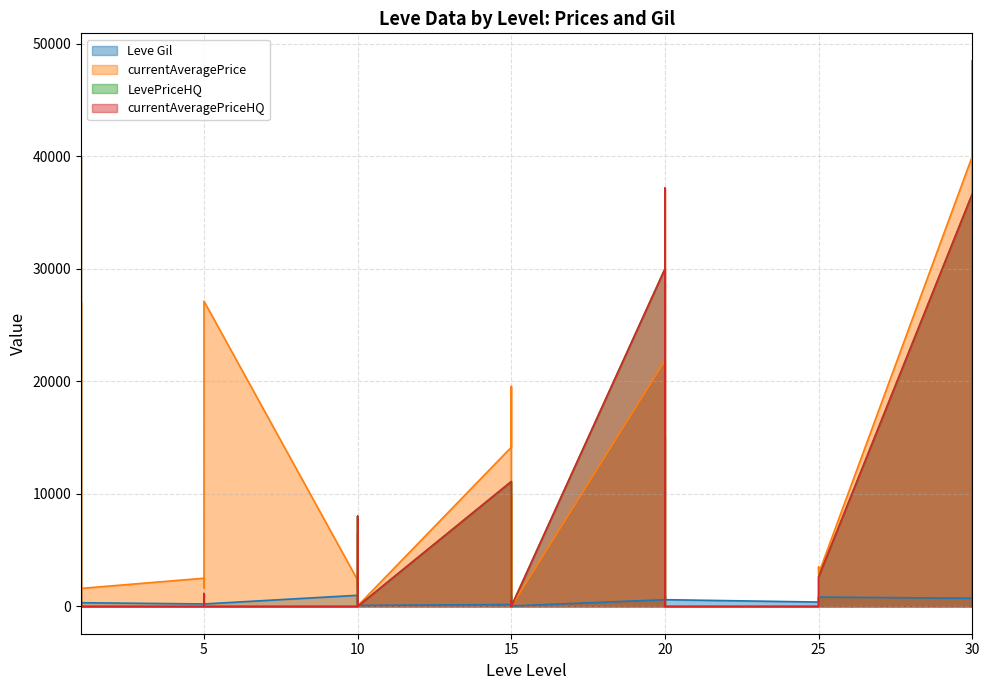

How many values in the currentAveragePriceHQ series exceed 0?

13